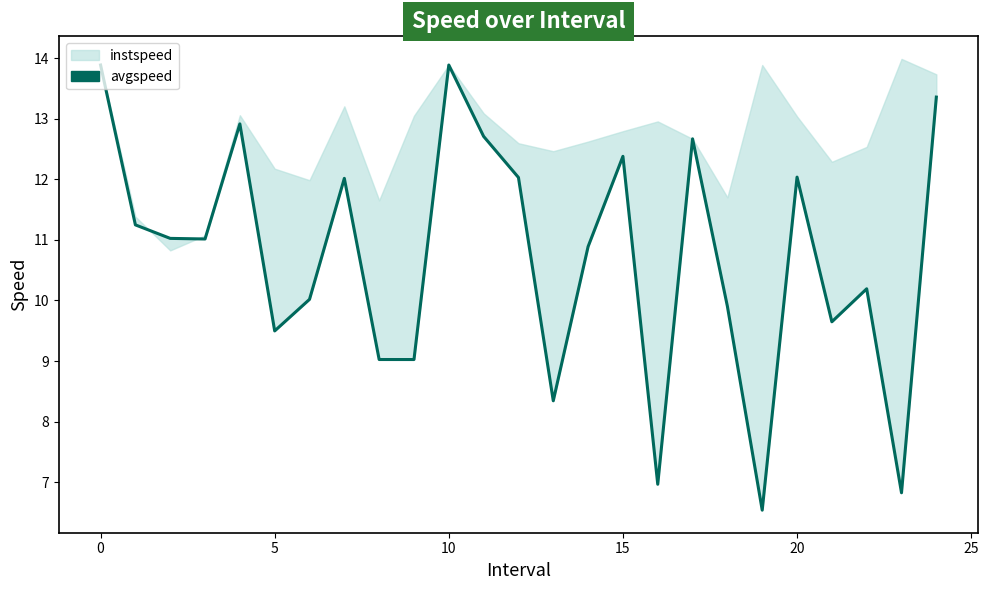

Reading left to right, list all the values displayed in this chart.

13.9	11.2	11.0	11.0	12.9	9.5	10.0	12.0	9.0	9.0	13.9	12.7	12.0	8.3	10.9	12.4	7.0	12.7	9.9	6.5	12.0	9.6	10.2	6.8	13.4